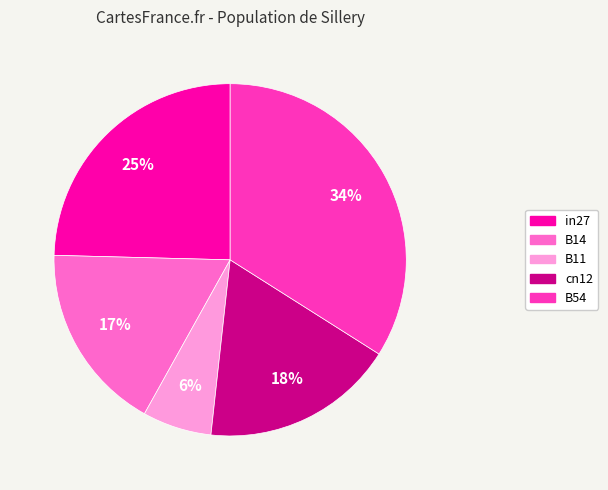

Which has a higher value, cn12 or in27?

in27